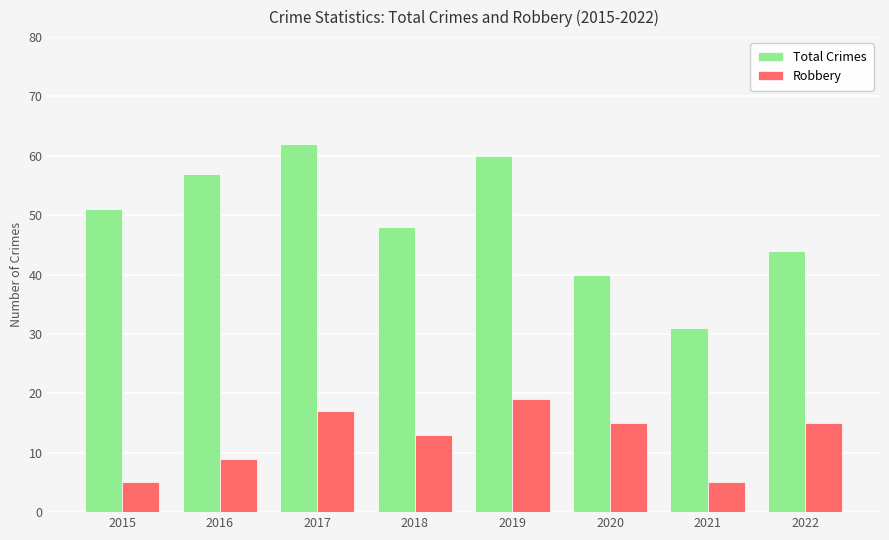

How many bars are there in total?

16